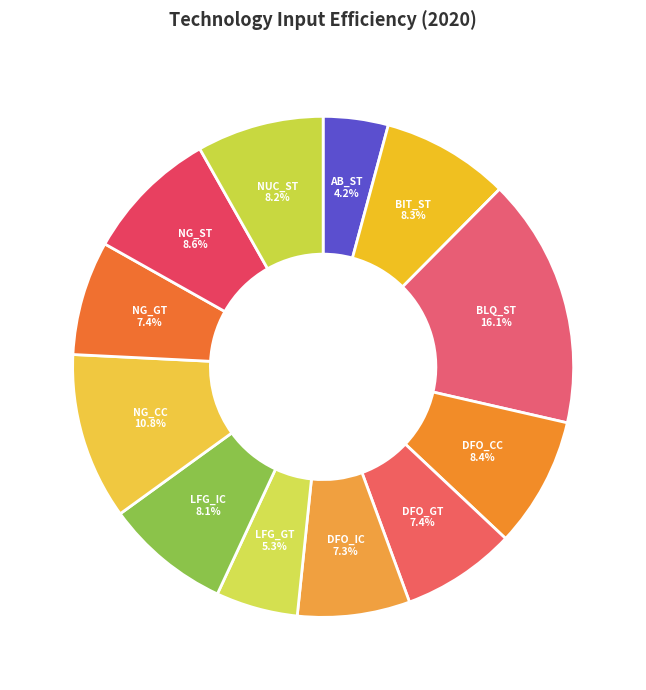

What is the smallest slice in the pie chart?

AB_ST